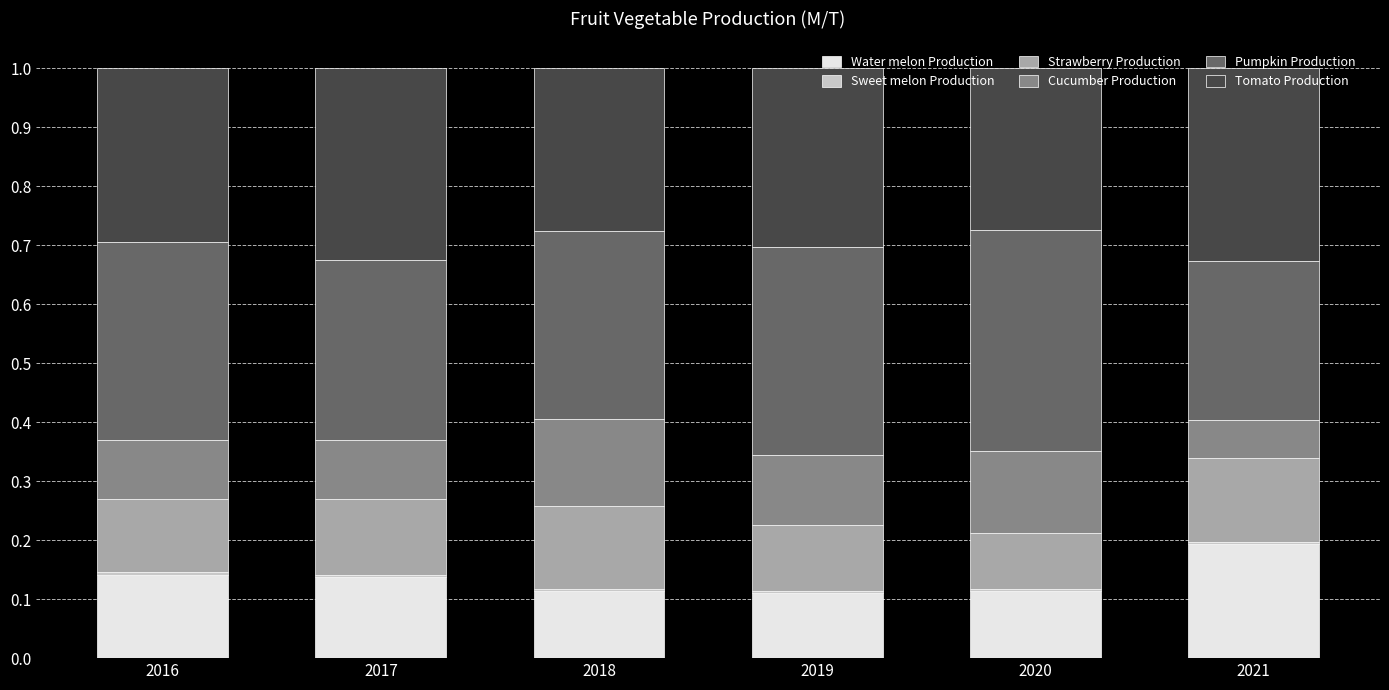

Count the number of data series in this chart.

6